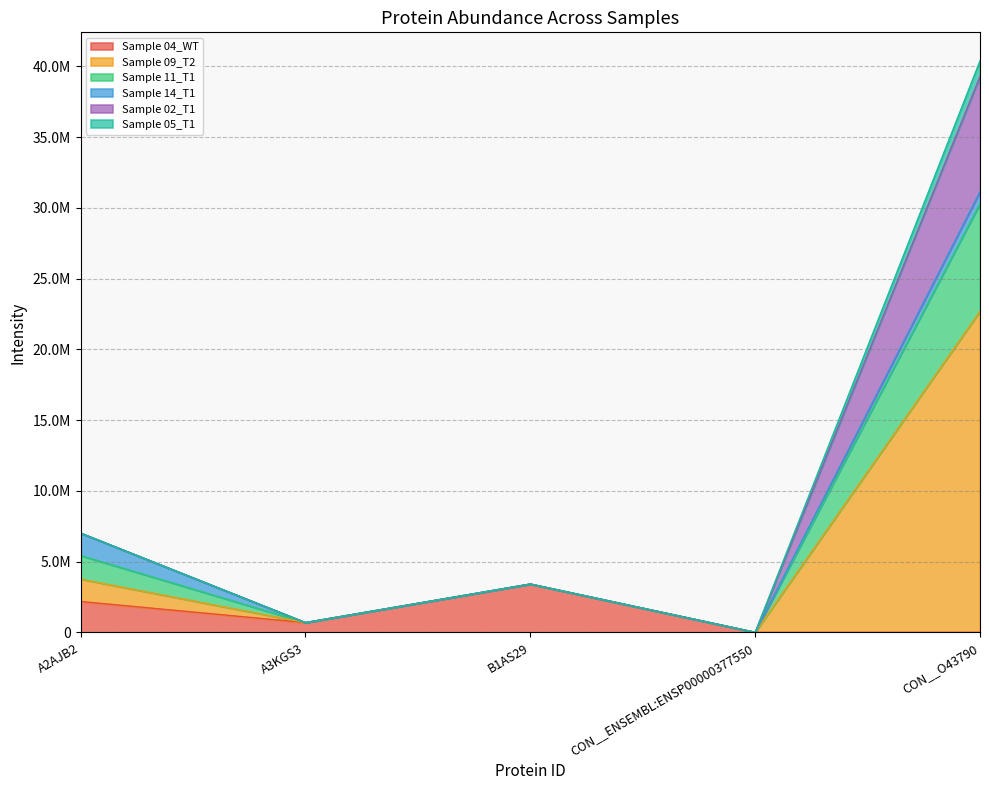

What is the label of the 4th point from the left?

CON__ENSEMBL:ENSP00000377550